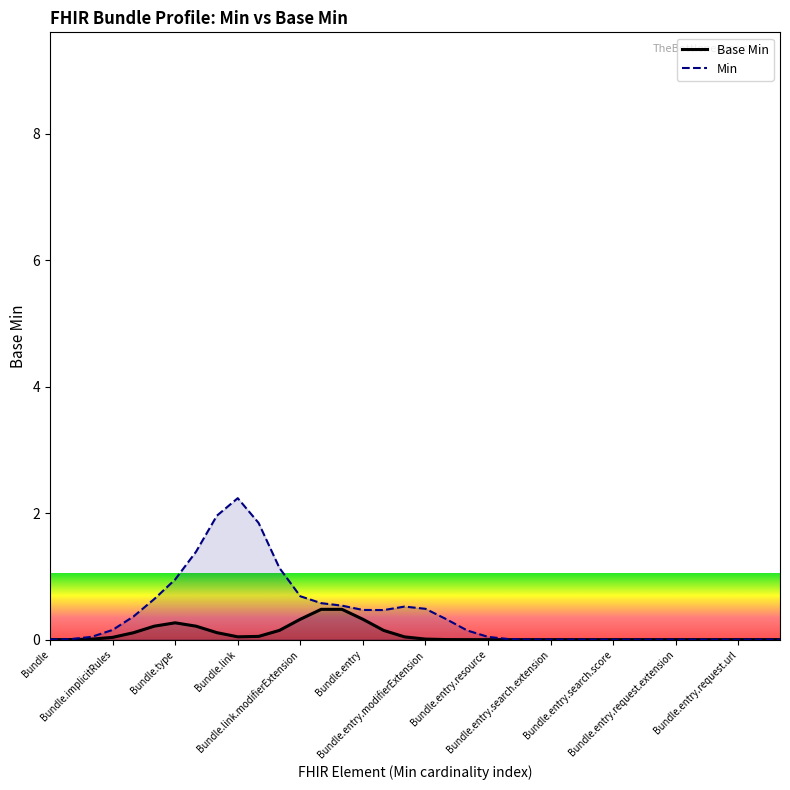

Rank the series by their maximum value, from highest to lowest.

Min, Base Min